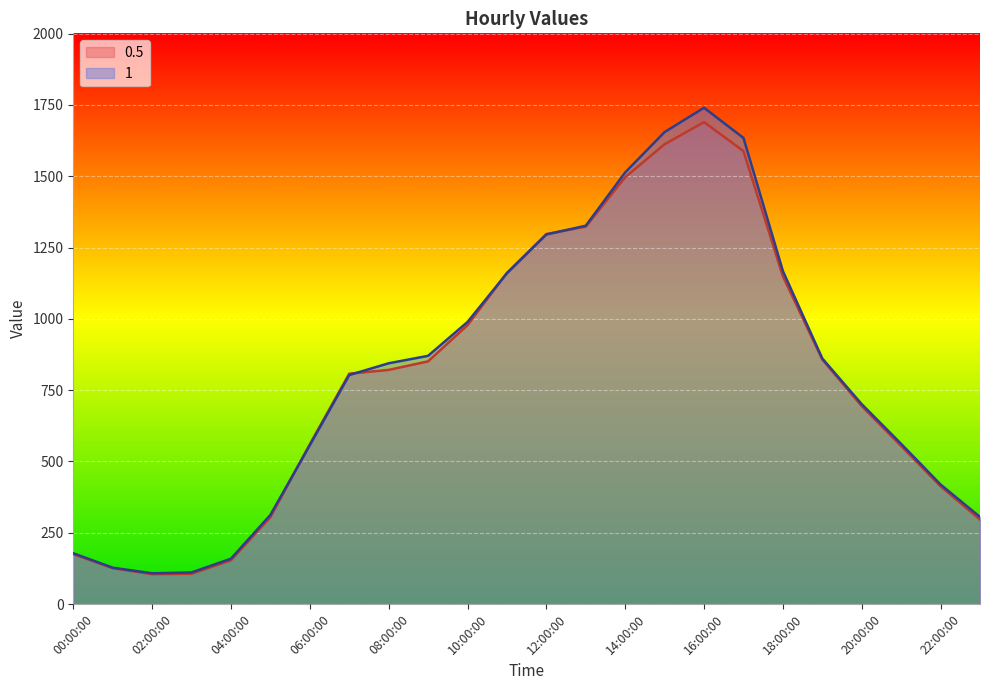

Is the value of 0.5 at 17:00:00 greater than the value of 1 at 06:00:00?

Yes